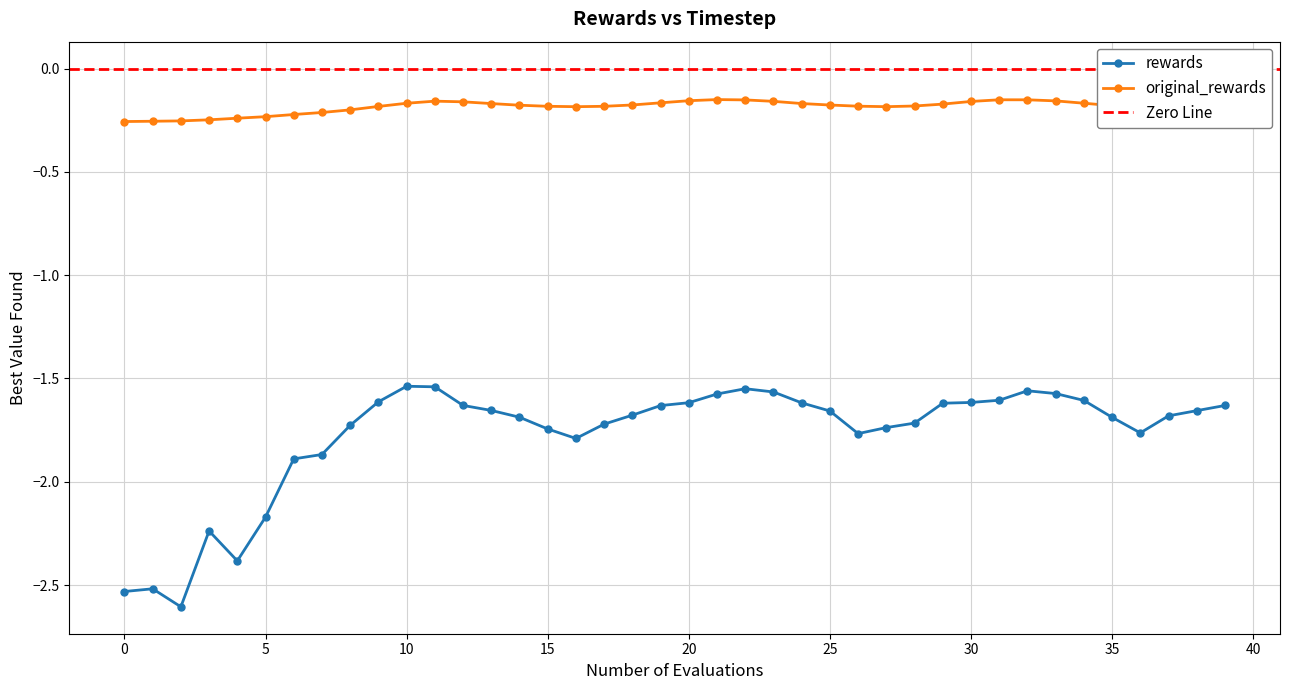

Where is the first local minimum for original_rewards?

16